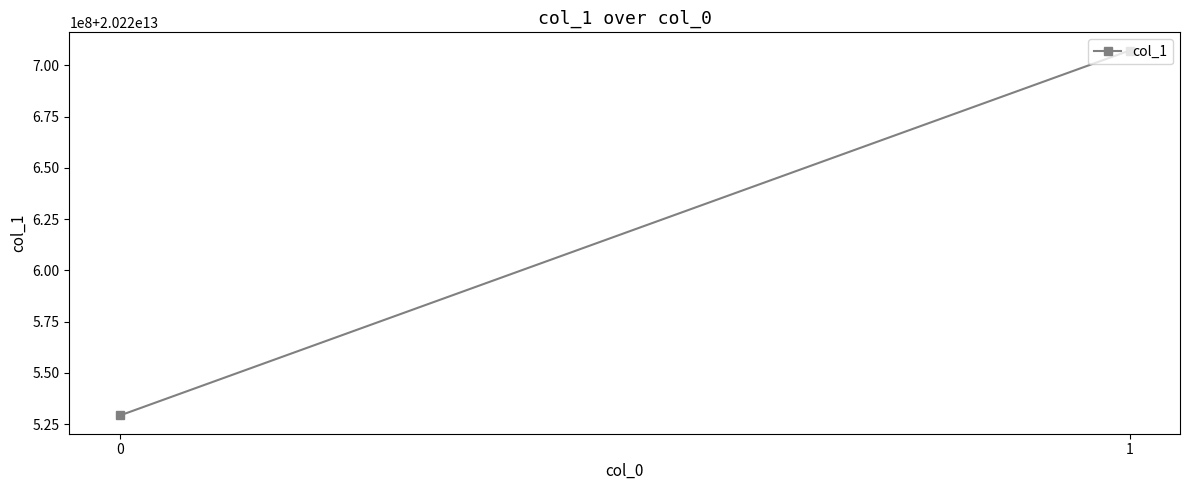

What is the smallest value displayed?

20220529201342